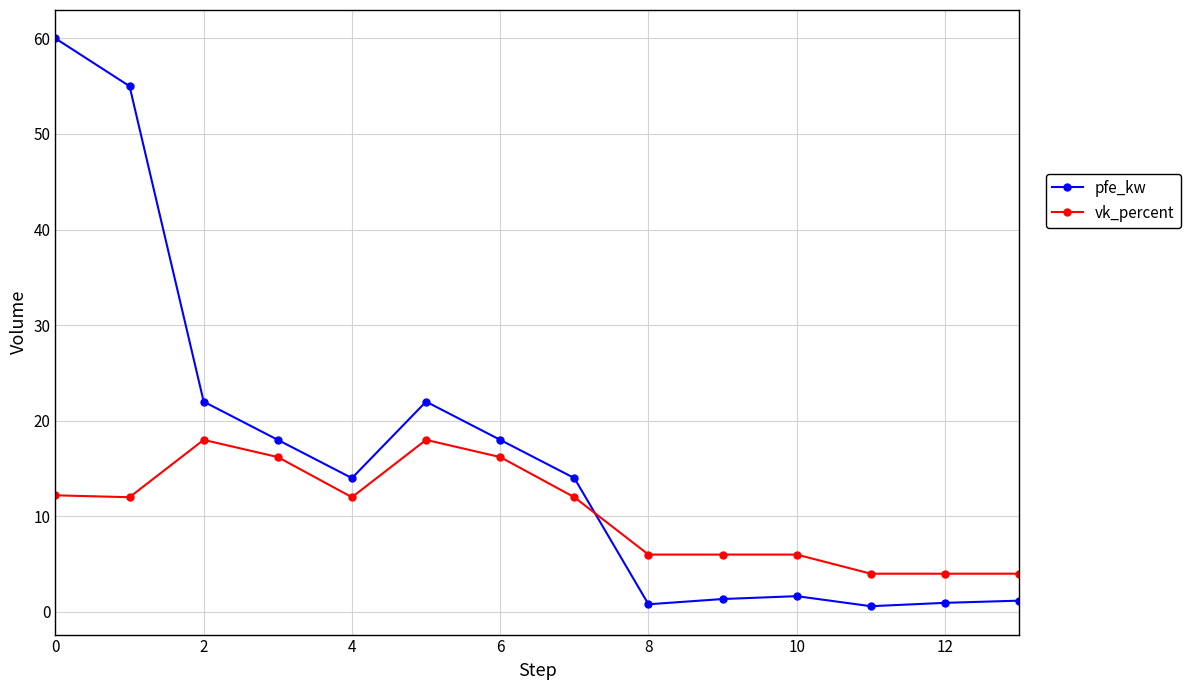

How many lines are shown in the chart?

2